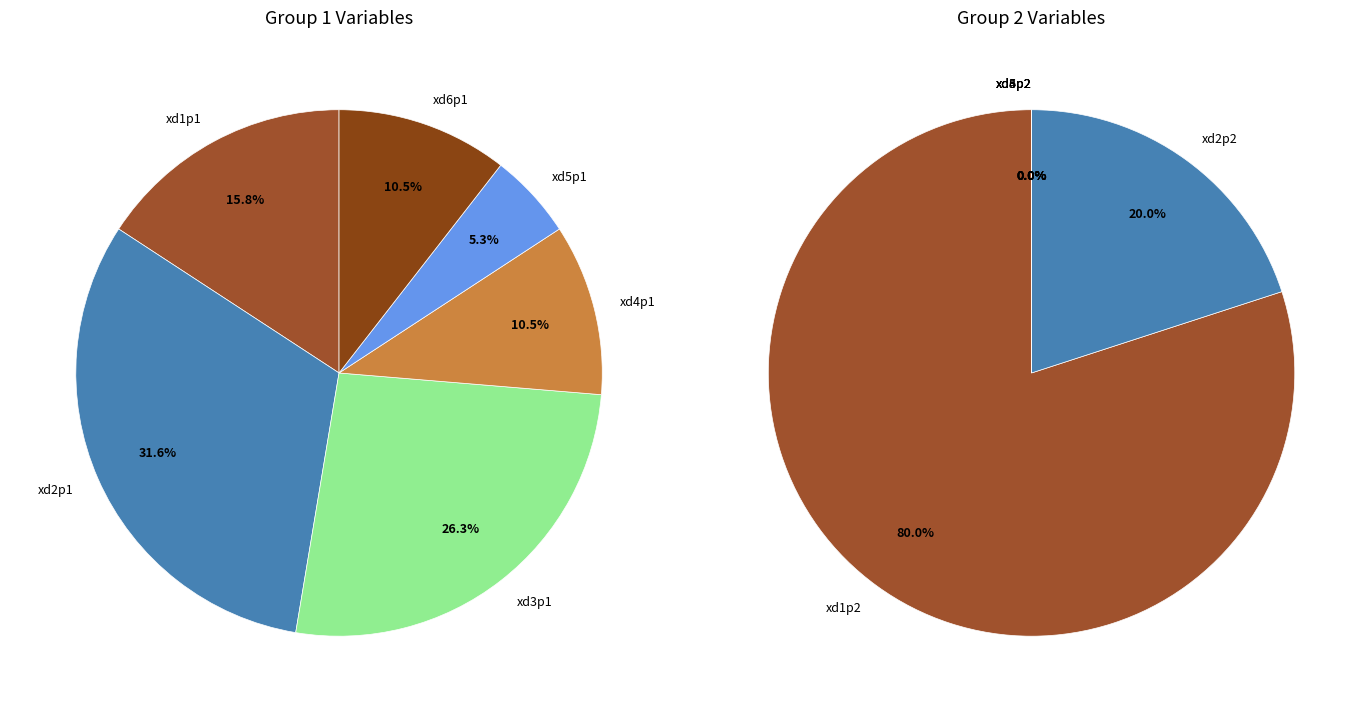

Combined, do xd6p1 and xd6p2 account for over 50%?

No